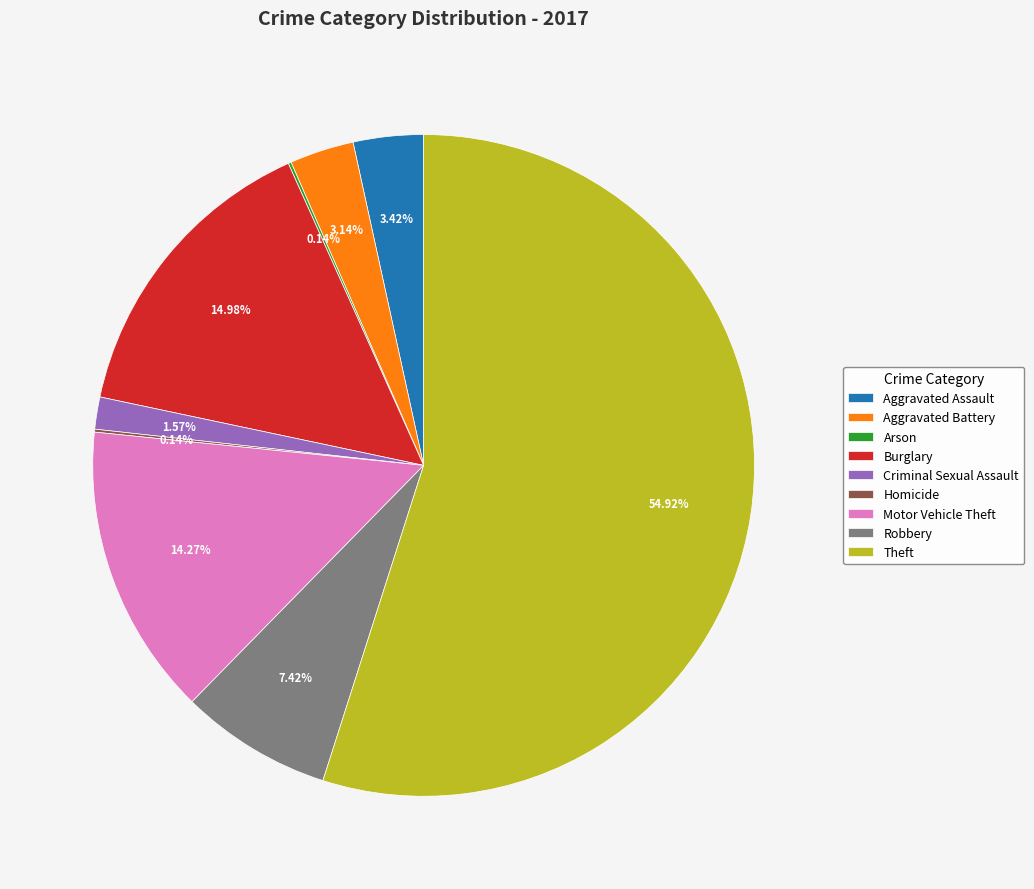

To the nearest percent, what is the difference between the largest and smallest slice percentages?

55%